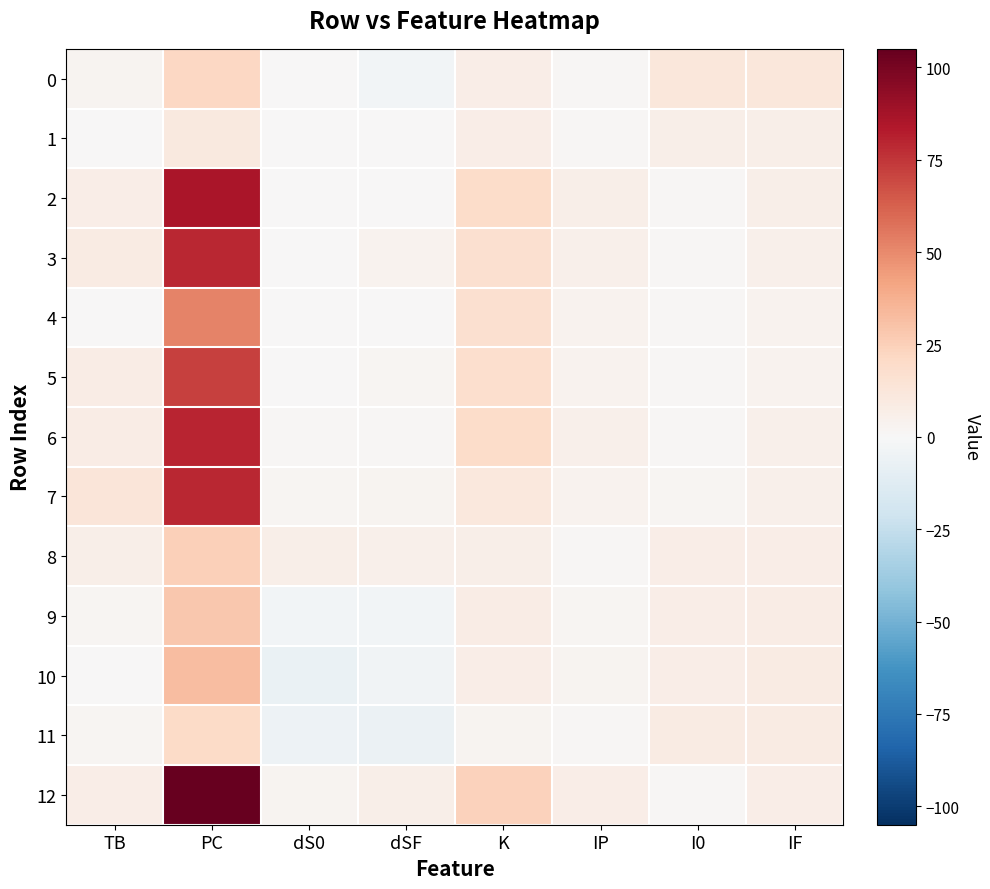

Between dSF and K, which series saw the biggest shift?

2